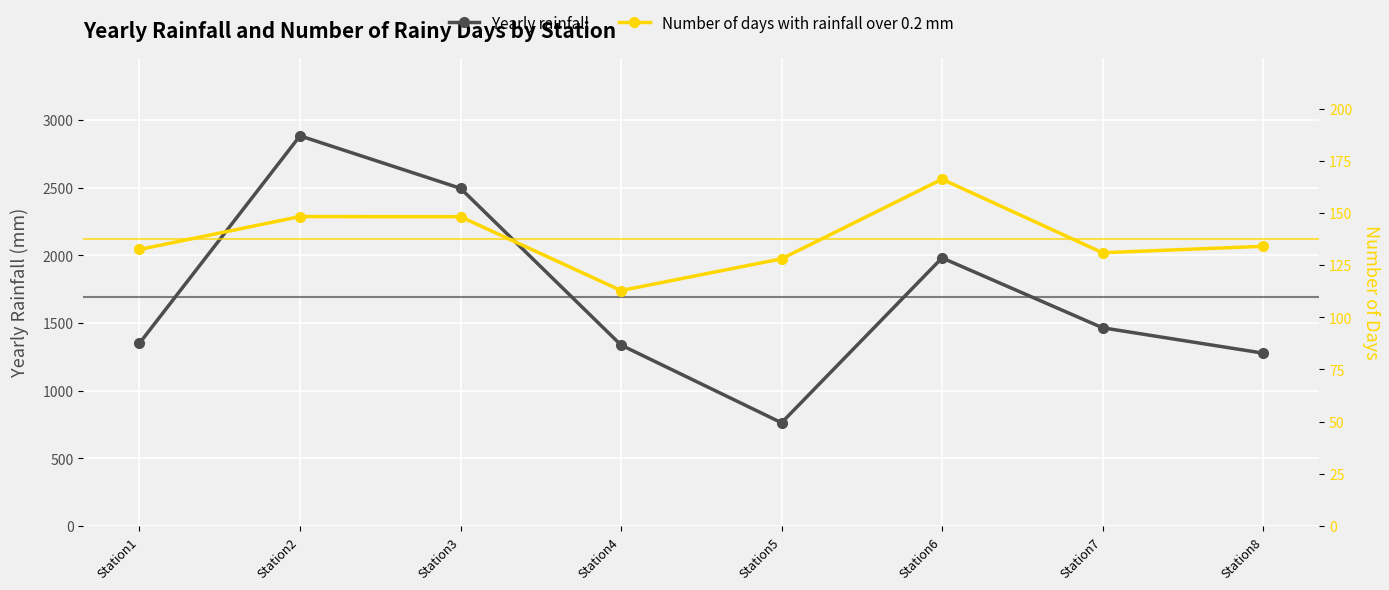

At which label is Number of days with rainfall over 0.2 mm closest to 139?

Station8